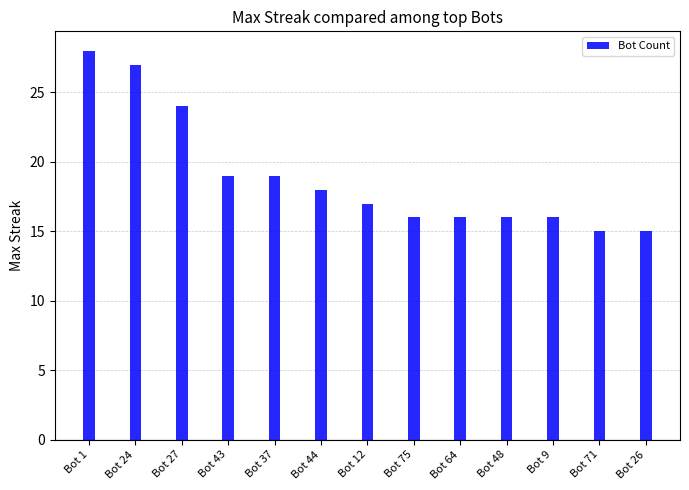

What is the difference between the second highest and minimum values?

12